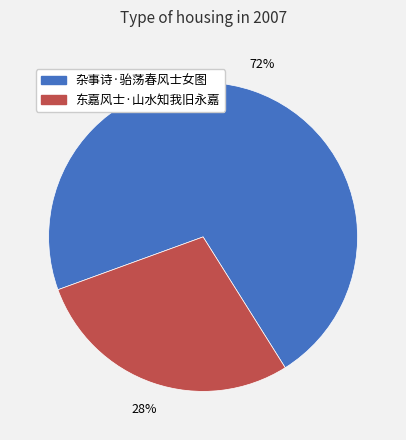

To the nearest percent, what portion does 东嘉风士·山水知我旧永嘉 represent?

28%